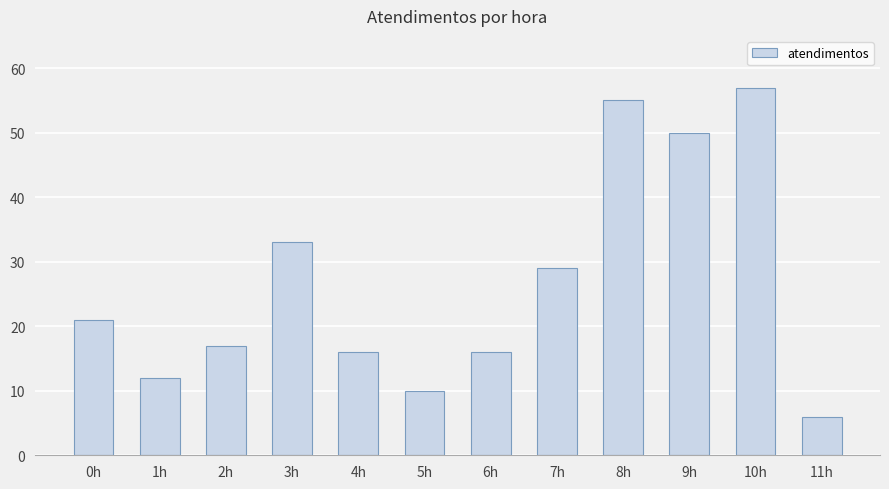

At which category does the chart reach its minimum across all series?

11h